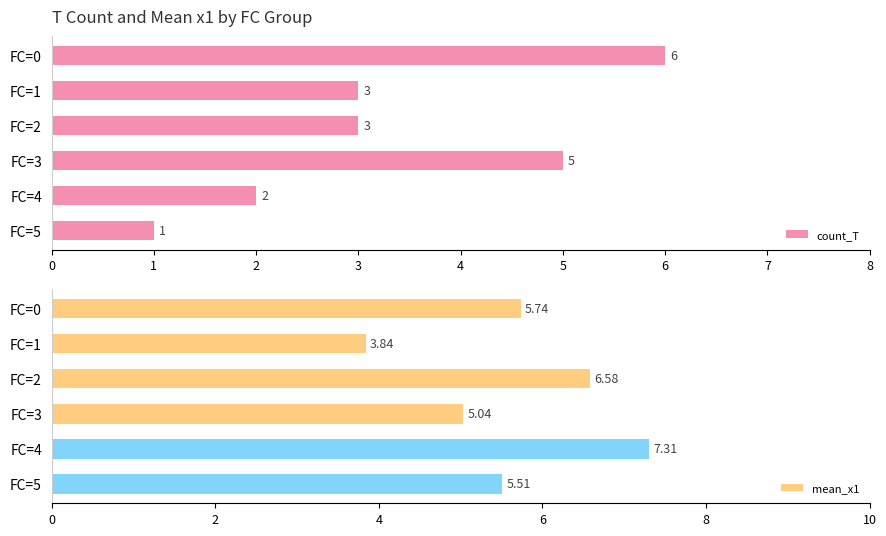

What is the difference between the maximum and minimum values in the mean_x1 series?

3.5